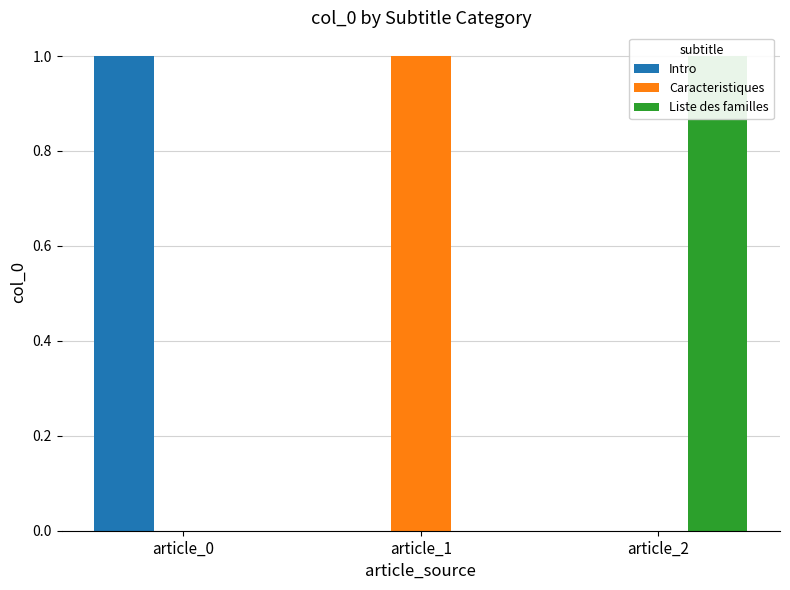

Reading left to right, extract all data points from this chart.

Intro: 1	0	0
Caracteristiques: 0	1	0
Liste des familles: 0	0	1